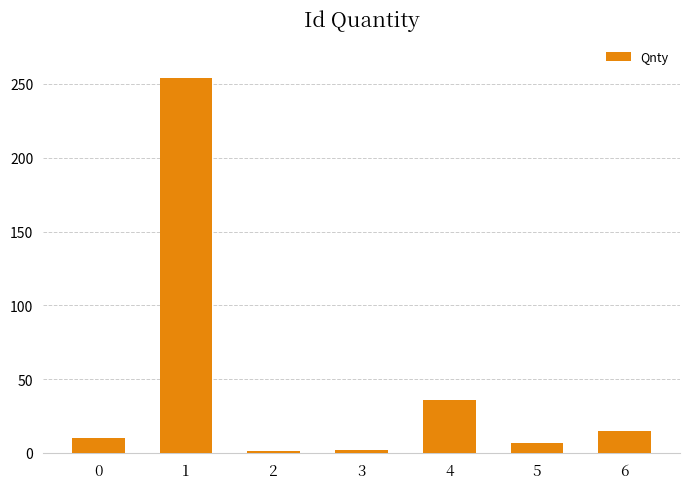

What is the smallest value displayed?

1.4